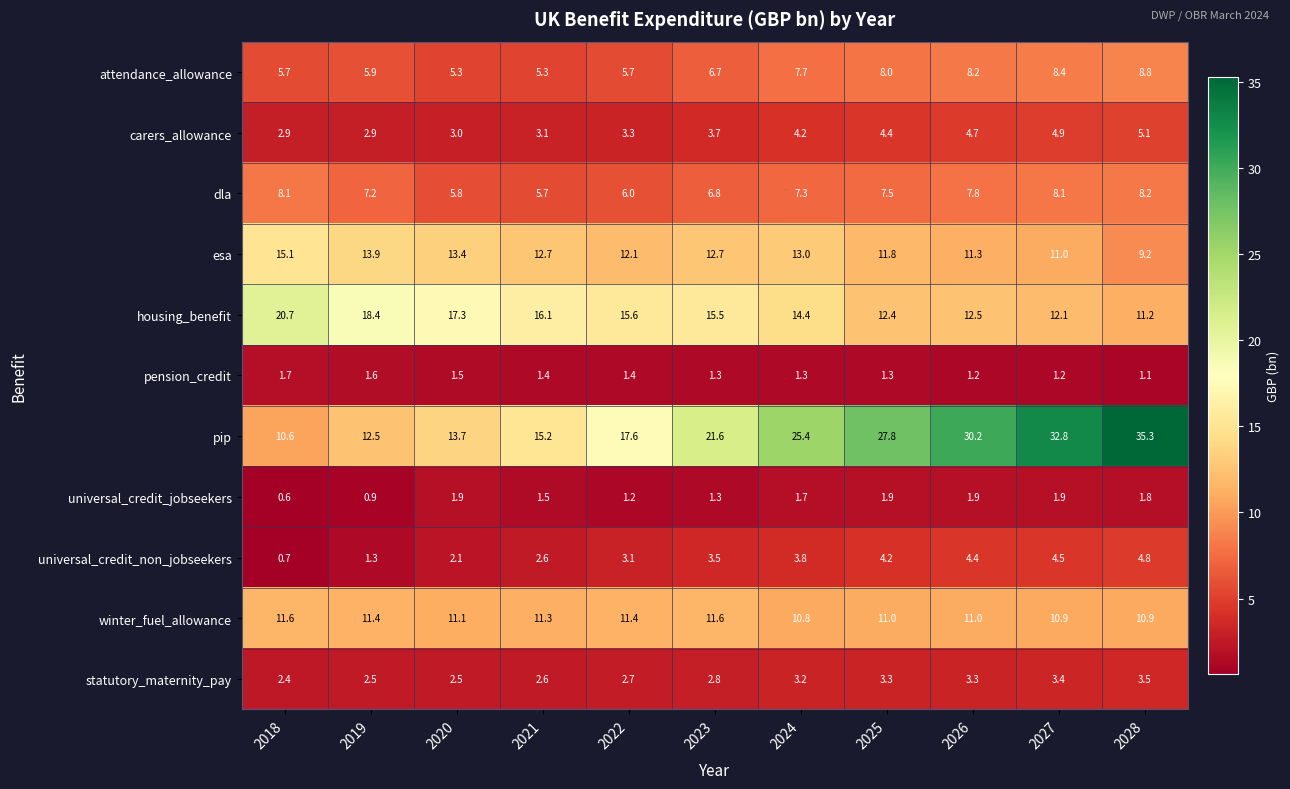

What is the sum of all winter_fuel_allowance values?

123.0